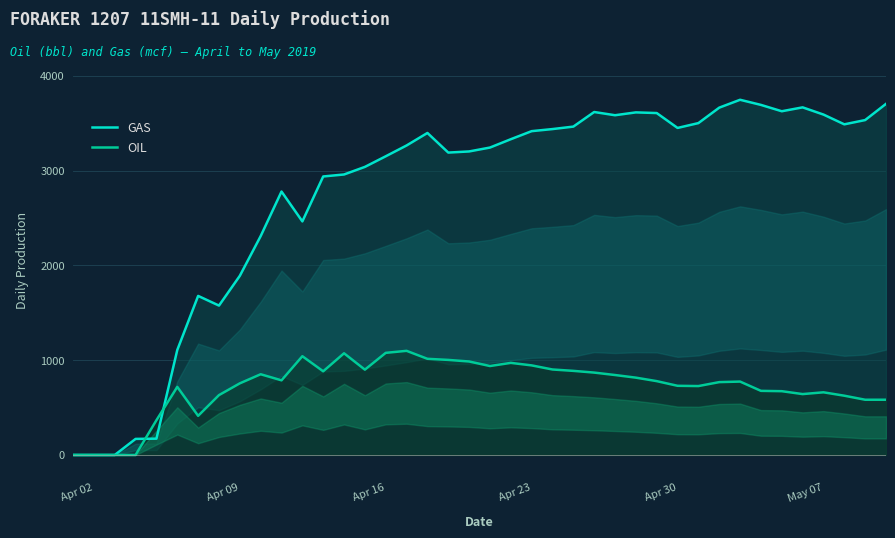

What is the greatest value displayed?

3747.0